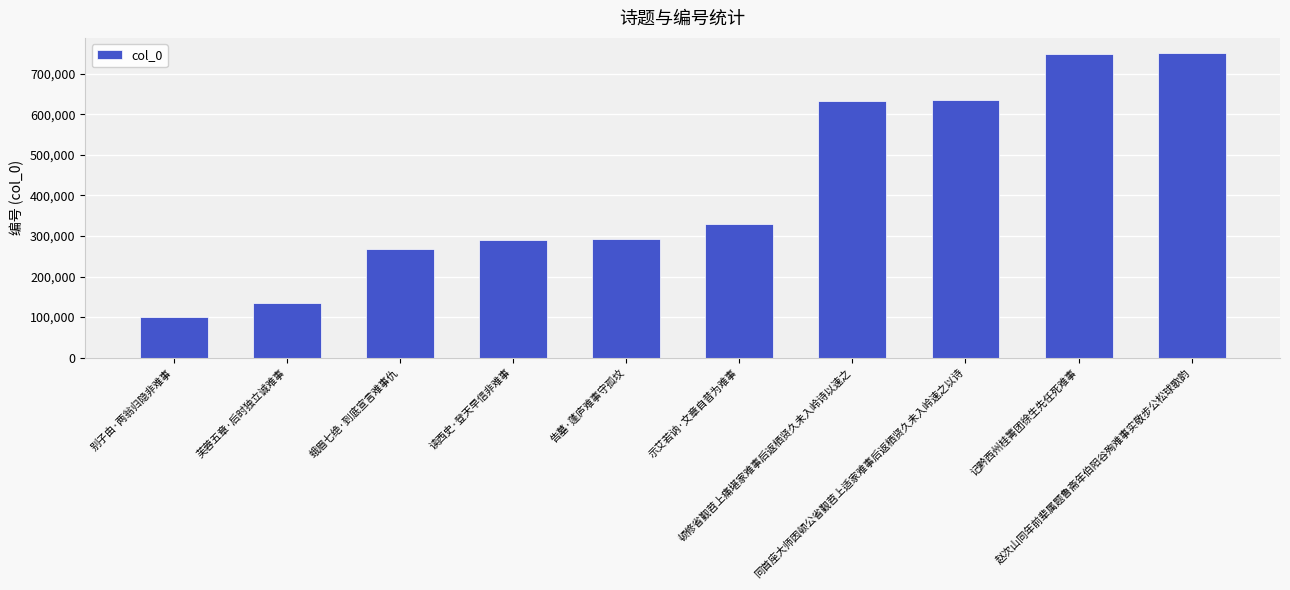

What is the sum of all values?

4185585